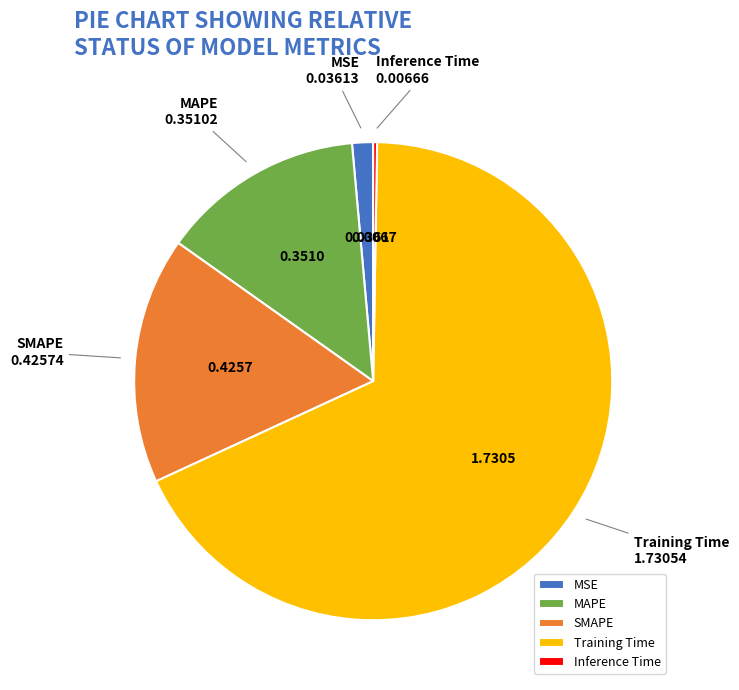

Which slice is the largest?

Training Time